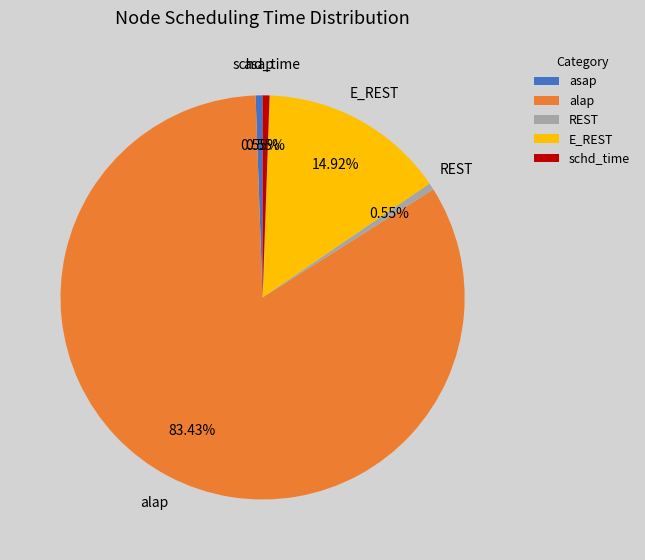

How many segments does this pie chart have?

5